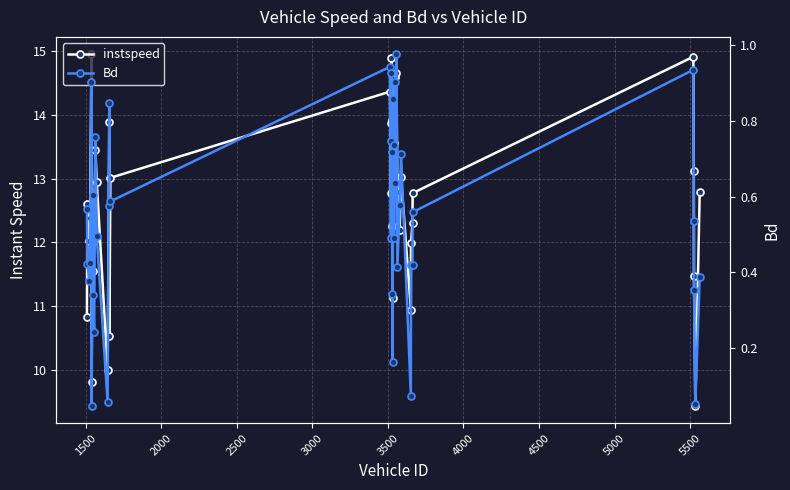

Which series has the largest total across all categories?

instspeed